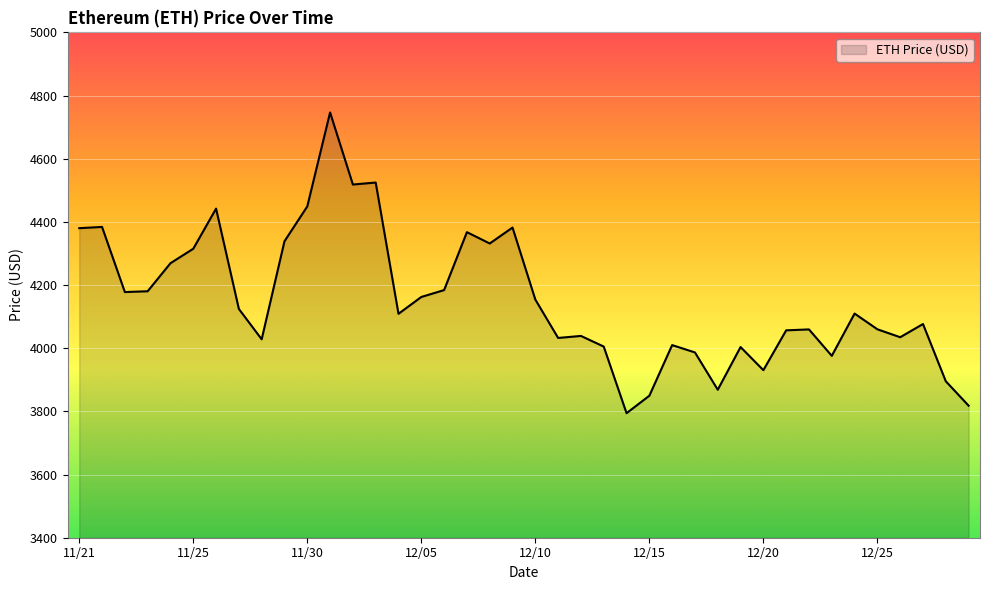

What is the smallest value displayed?

3794.3